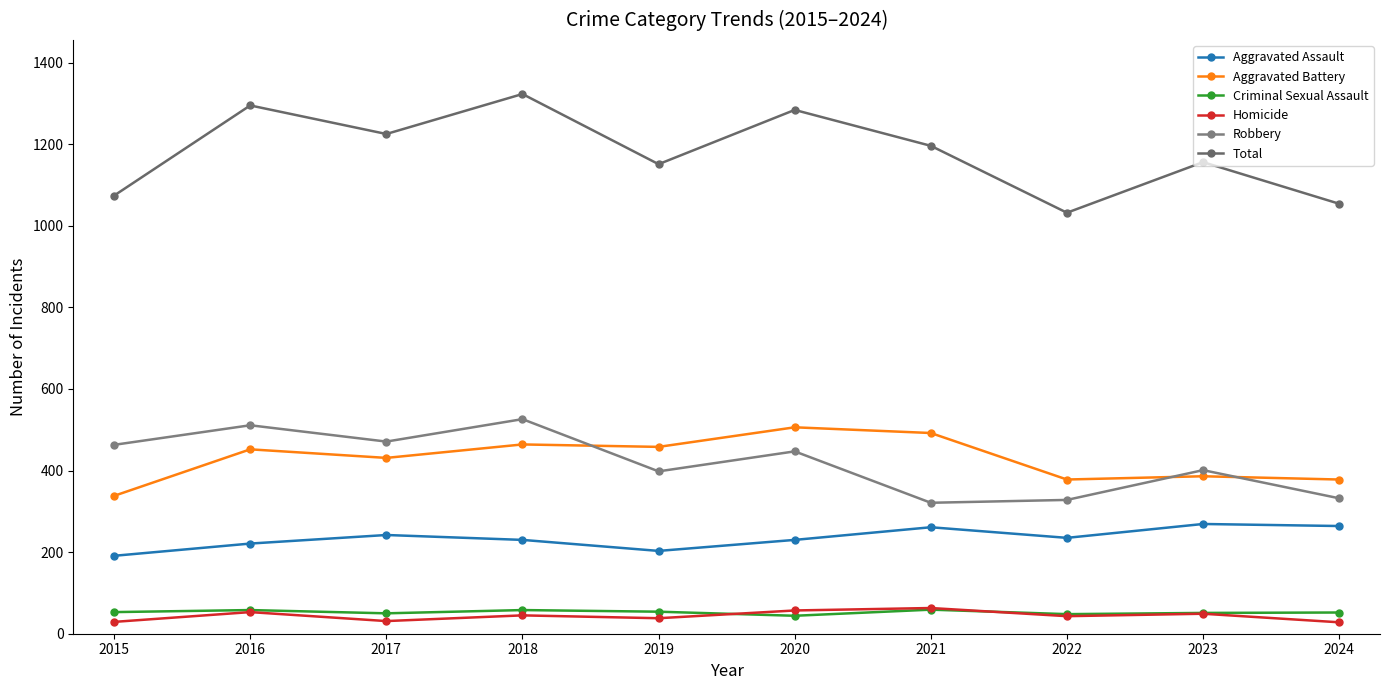

Is this an area chart (filled region under the line)?

No